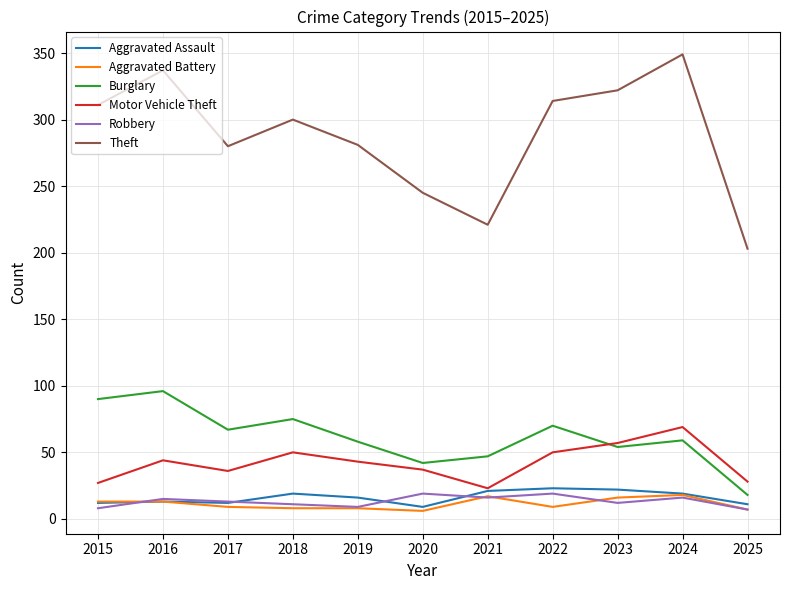

What are all the series names shown in the legend?

Aggravated Assault, Aggravated Battery, Burglary, Motor Vehicle Theft, Robbery, Theft